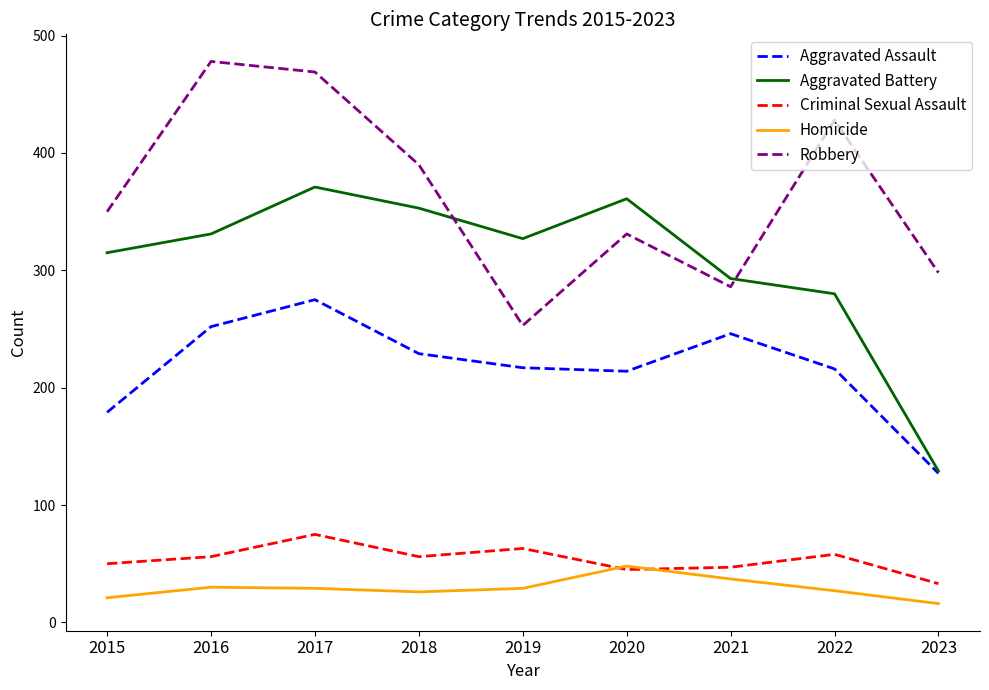

How many lines are shown in the chart?

5